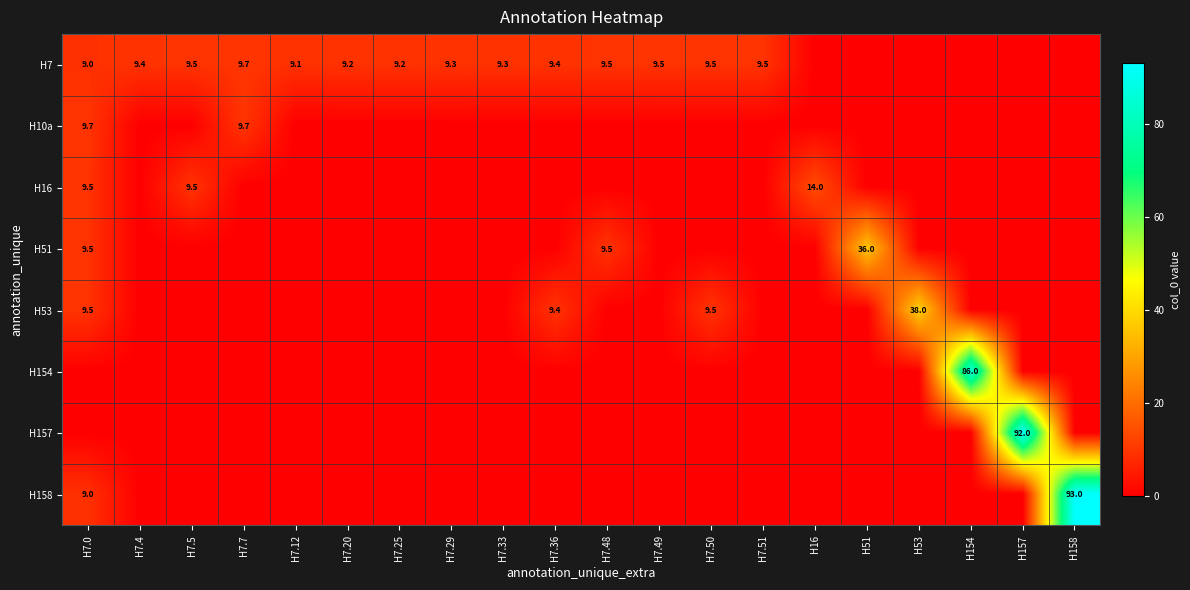

The value of H158 at H7.0 is 13.0. True or false?

False